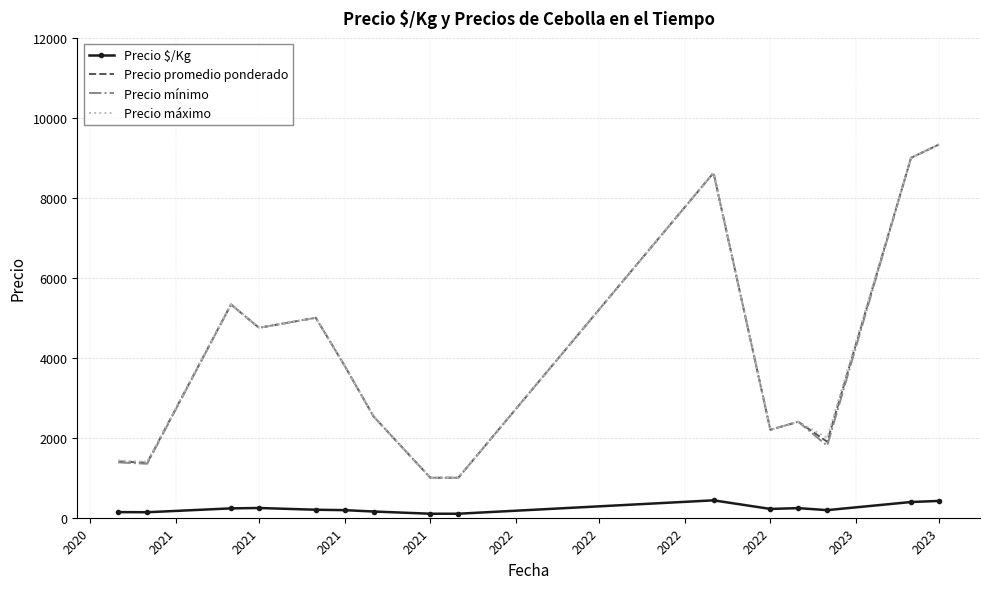

What is the lowest value of the Precio mínimo series?

1000.0